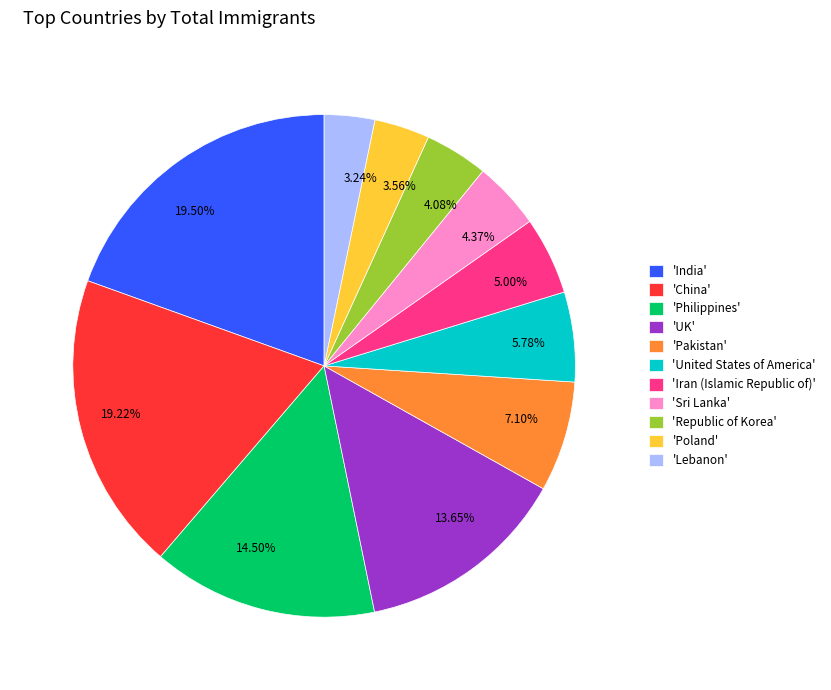

Does 14.50% account for over 50% of the chart?

No